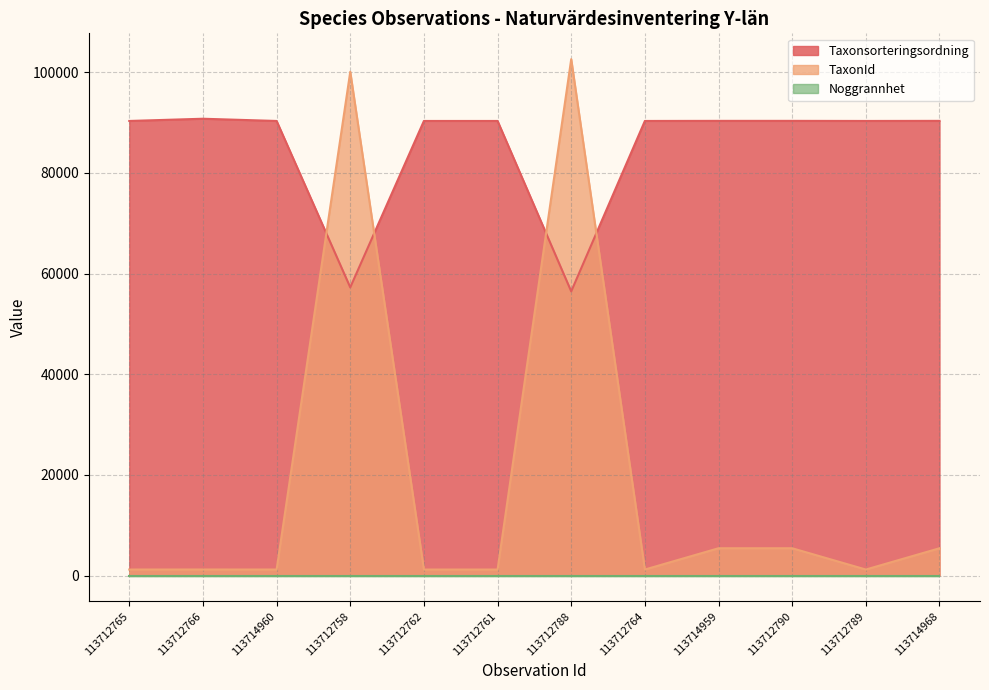

Which series has the largest total across all categories?

Taxonsorteringsordning